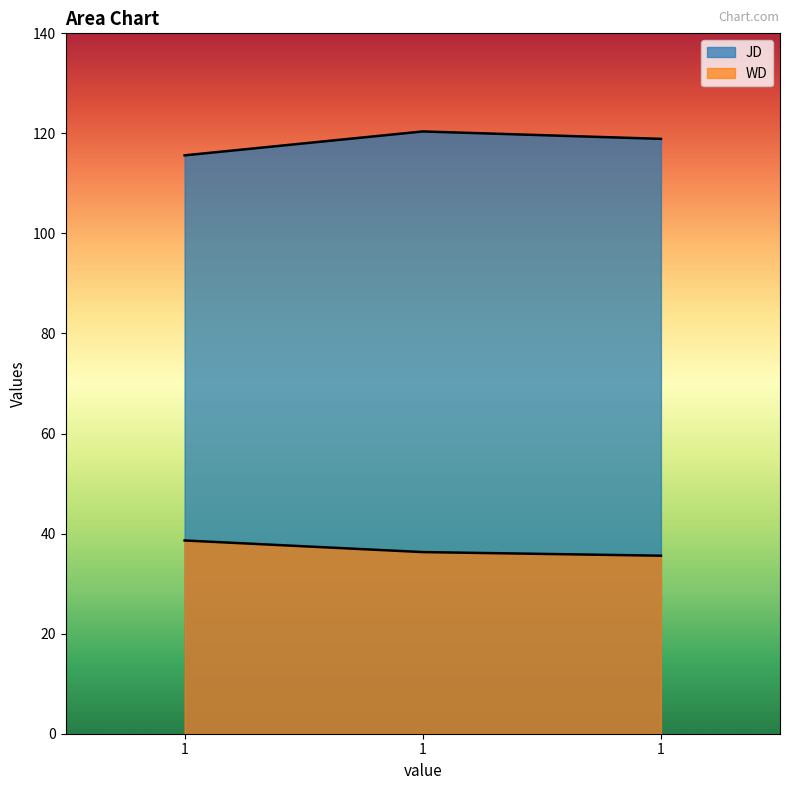

What is the highest value of the JD series?

120.4